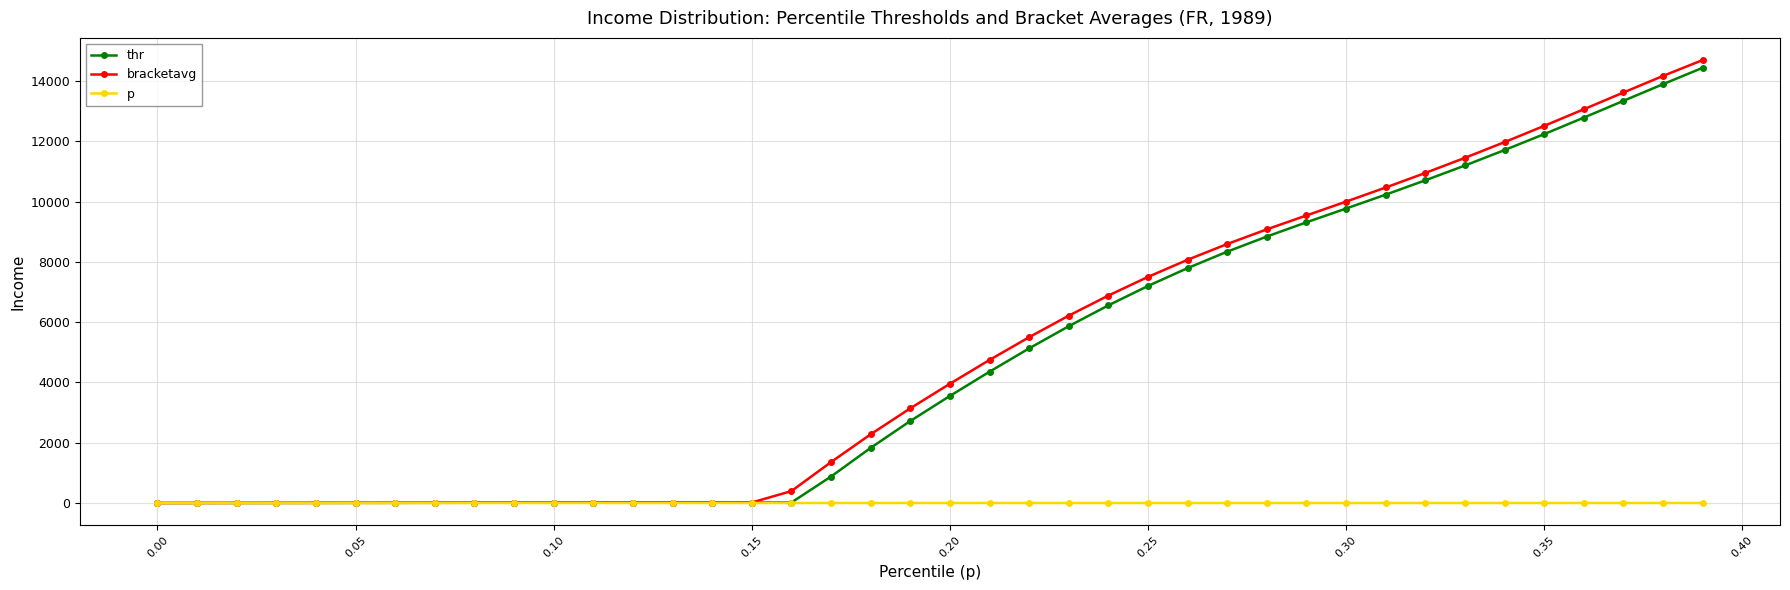

What is the greatest value displayed?

14703.0